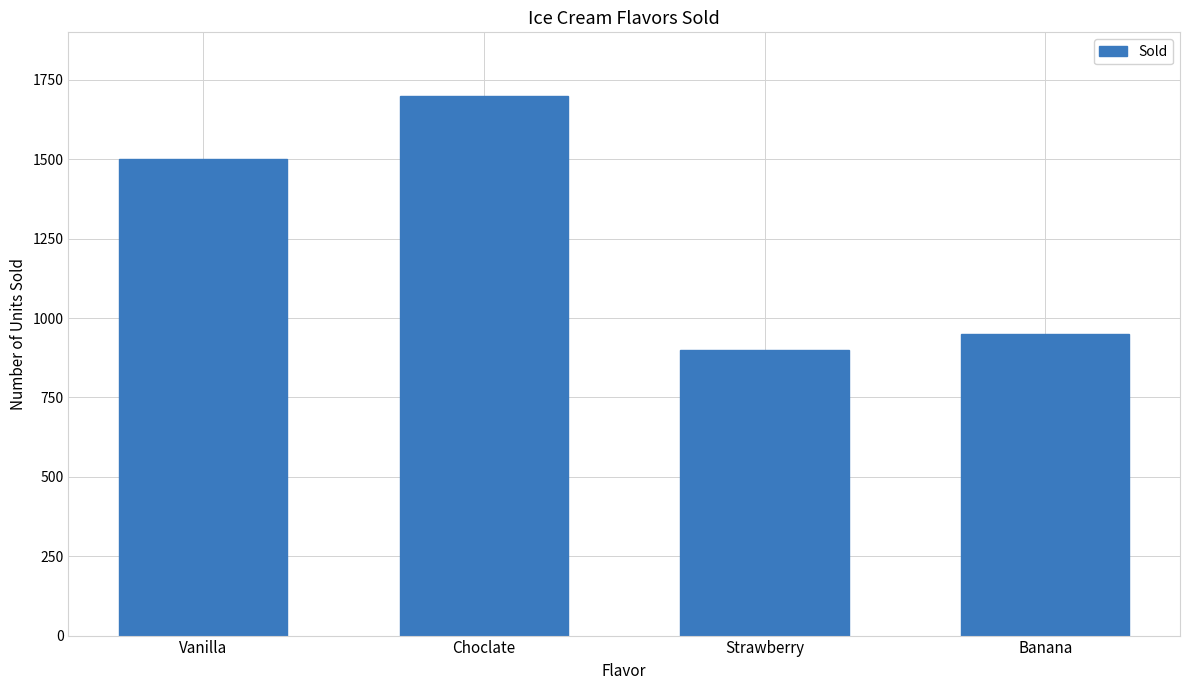

Rank the categories by value from lowest to highest.

Strawberry, Banana, Vanilla, Choclate